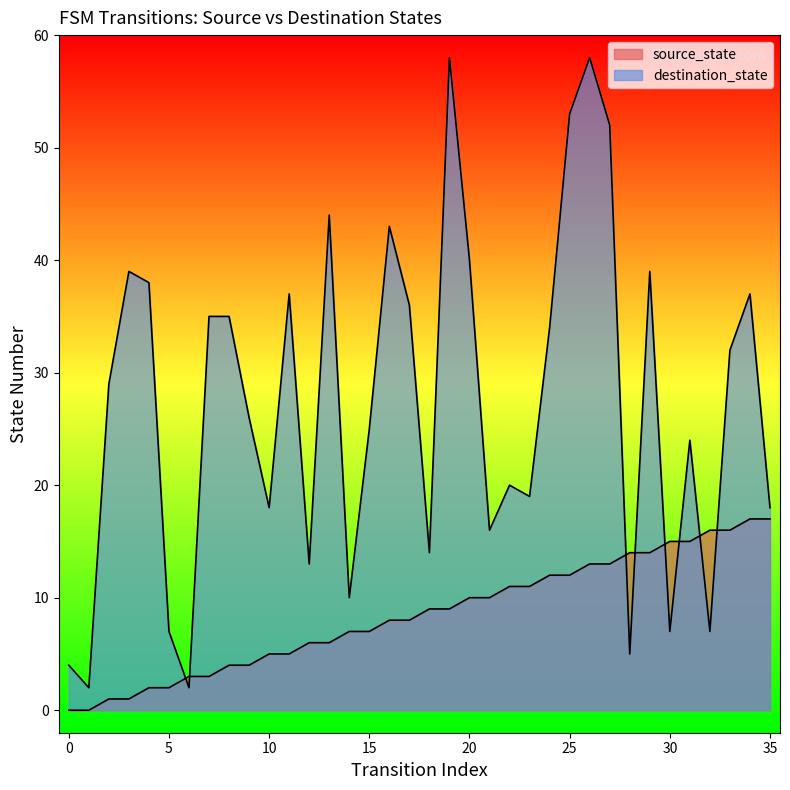

True or false: source_state and destination_state intersect in this chart.

True